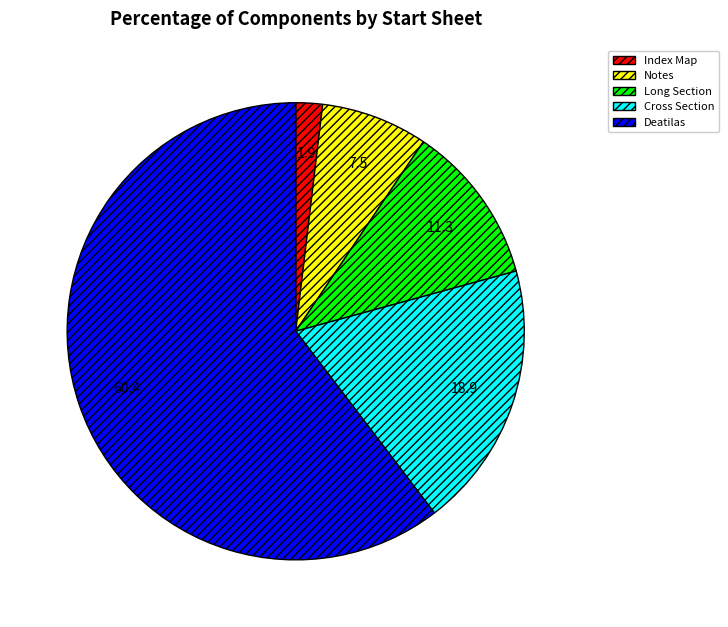

How many slices are in this pie chart?

5